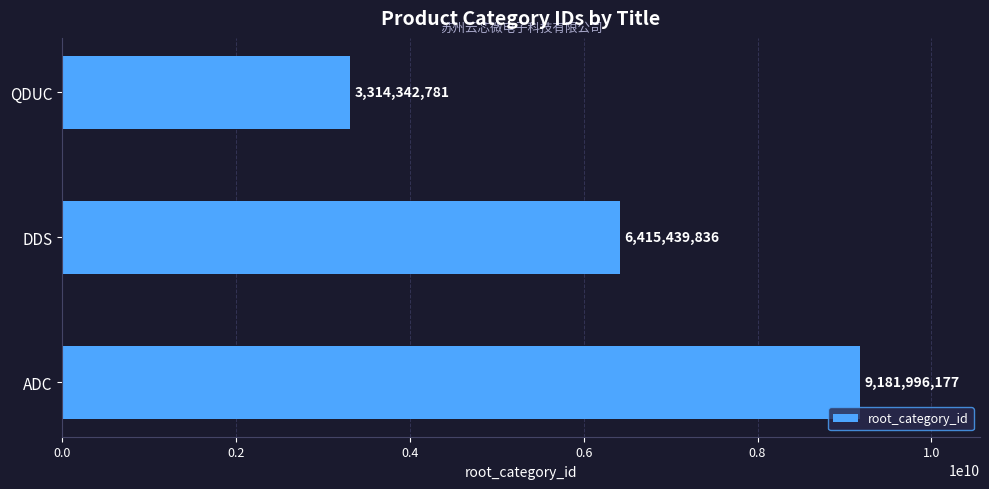

Reading top to bottom, transcribe all the data shown in this chart.

QDUC=3314342781	DDS=6415439836	ADC=9181996177